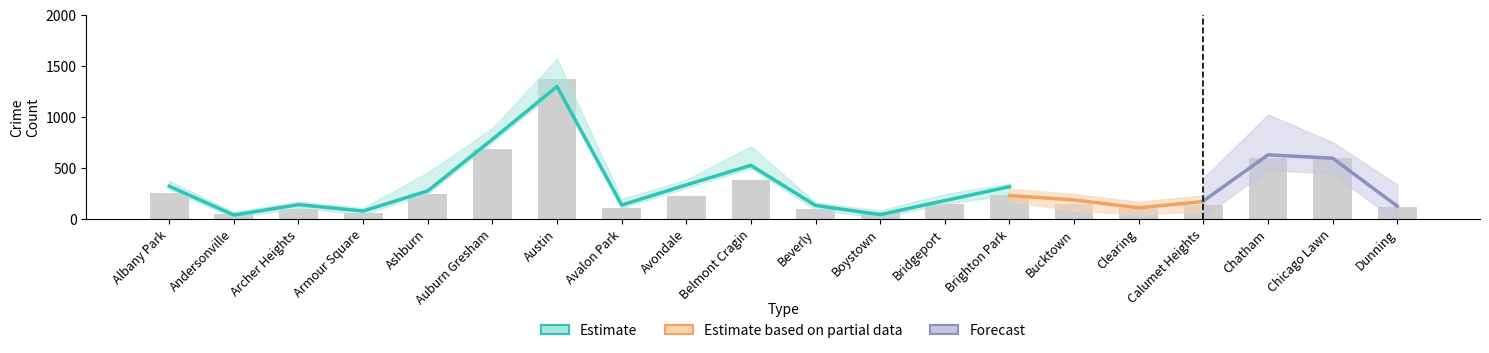

What is the label of the 18th bar from the left?

Chatham